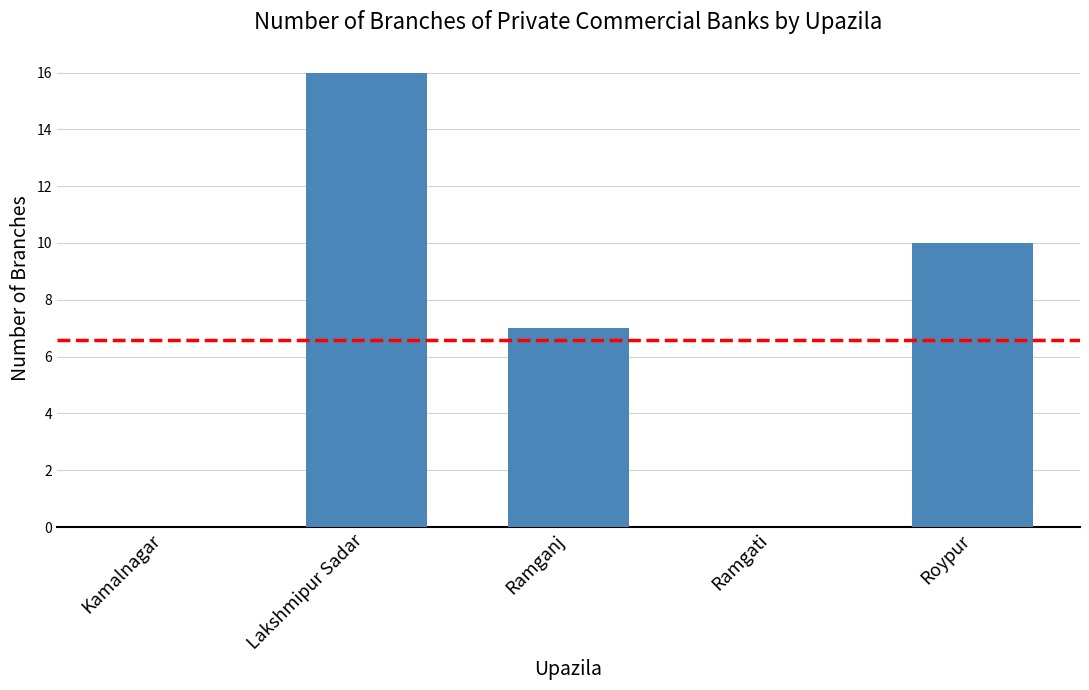

The value at Ramganj is 7. True or false?

True